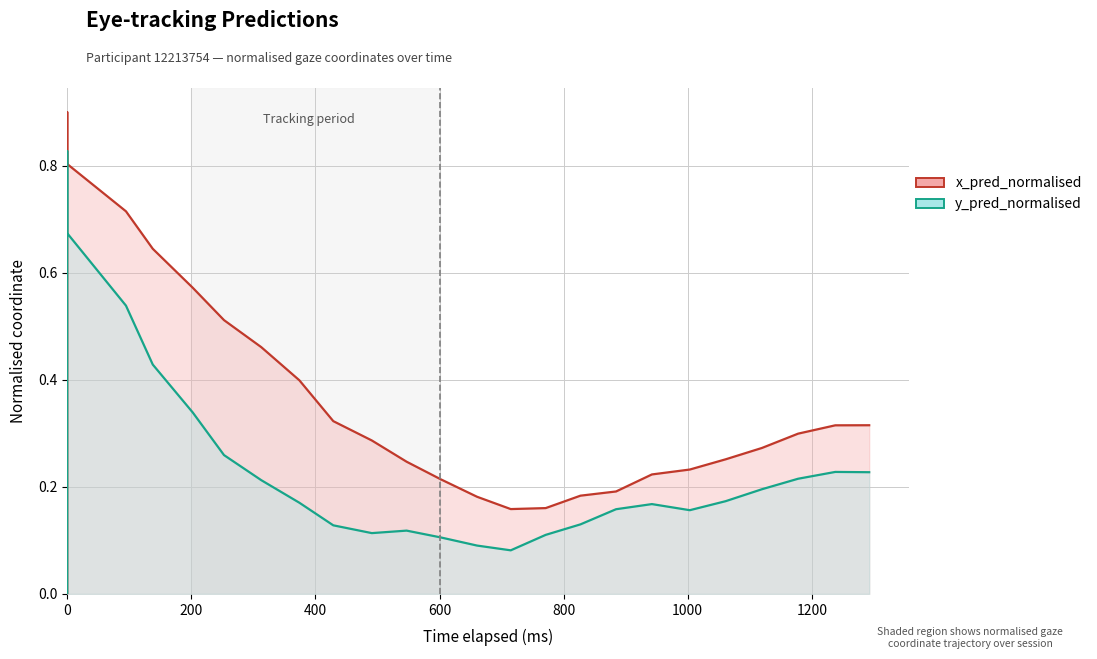

Reading right to left, what are all the values shown in this chart?

x_pred_normalised: 0.3	0.3	0.3	0.3	0.3	0.2	0.2	0.2	0.2	0.2	0.2	0.2	0.2	0.2	0.3	0.3	0.4	0.5	0.5	0.6	0.6	0.7	0.8	0.9	0.0	0.0	0.0	0.0
y_pred_normalised: 0.2	0.2	0.2	0.2	0.2	0.2	0.2	0.2	0.1	0.1	0.1	0.1	0.1	0.1	0.1	0.1	0.2	0.2	0.3	0.3	0.4	0.5	0.7	0.8	0.0	0.0	0.0	0.0